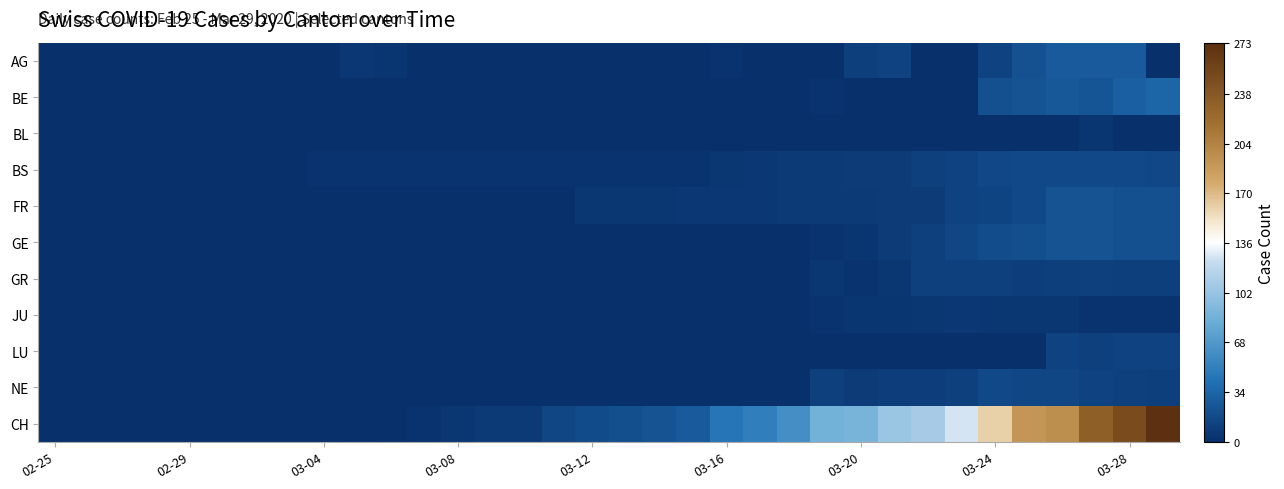

How many series are shown in this chart?

11